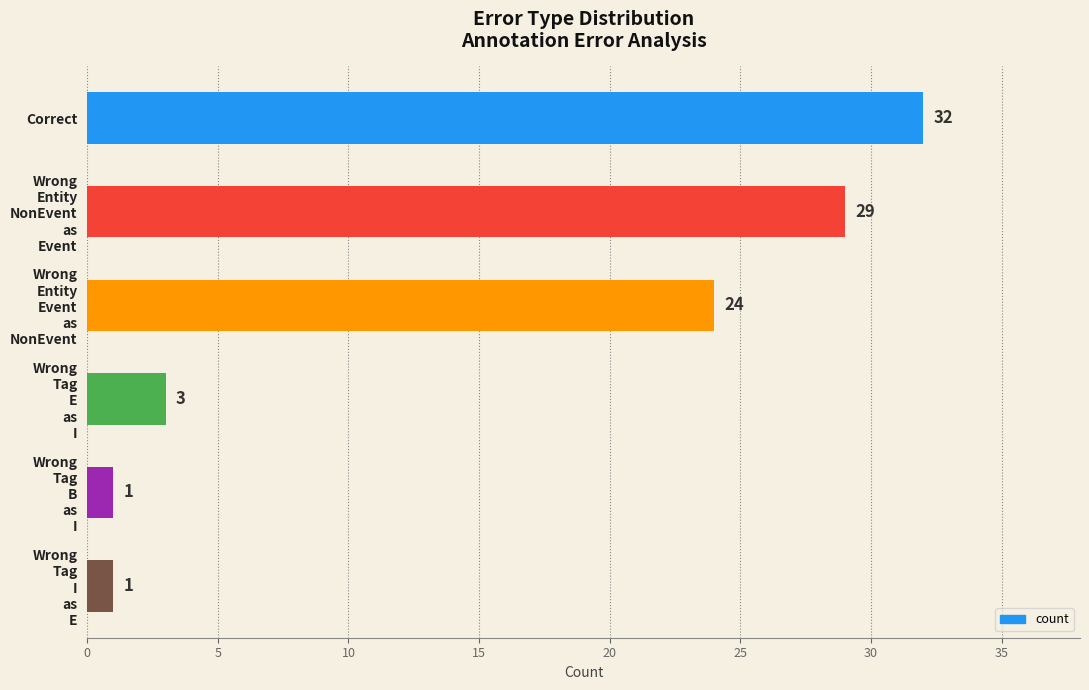

What is the difference between the maximum and minimum values?

31